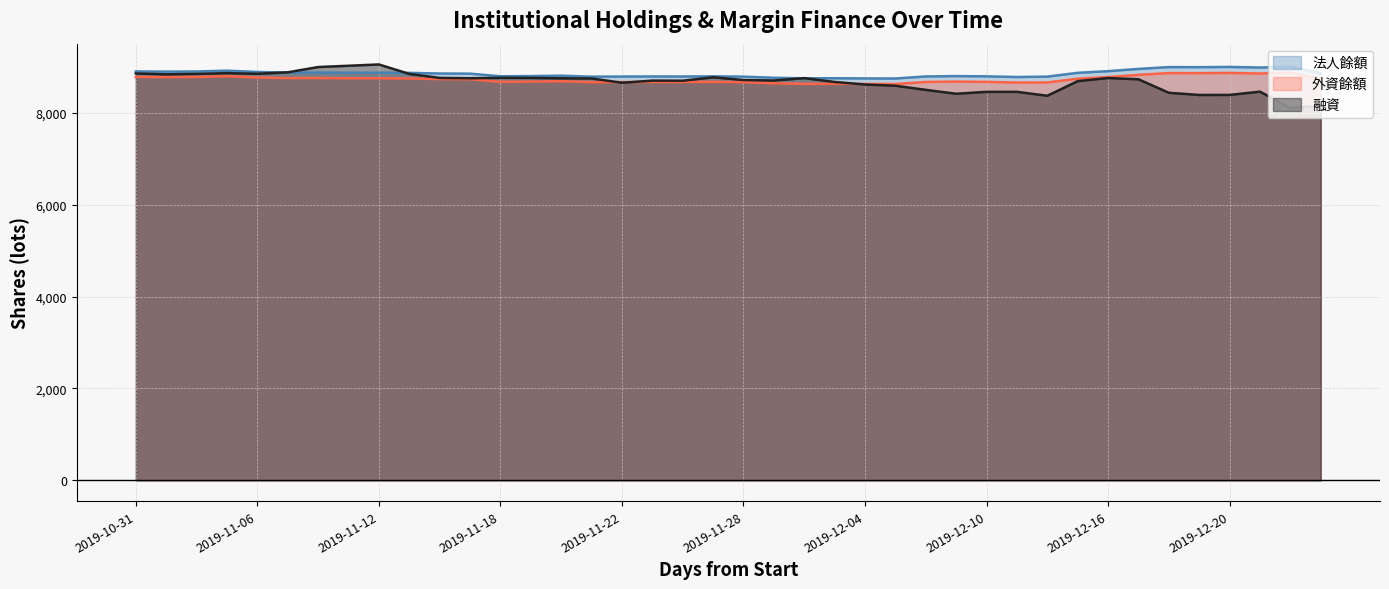

True or false: 法人餘額 has more than 1 points higher than both neighbors.

True